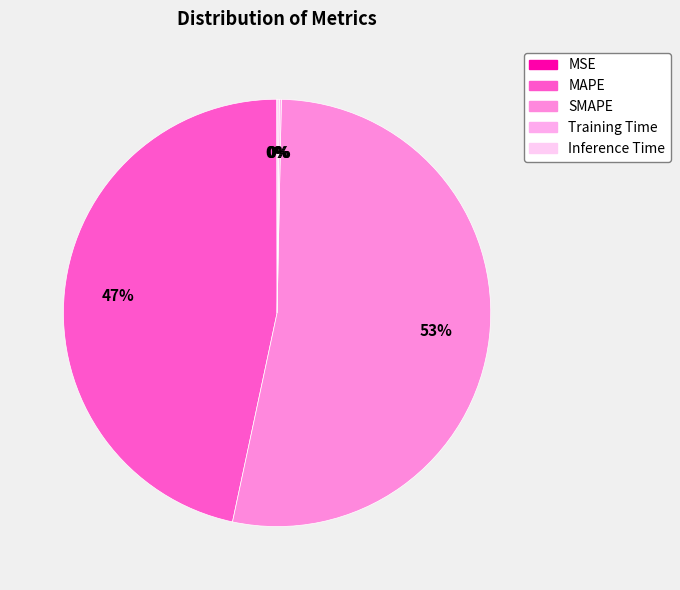

What is the largest slice in the pie chart?

SMAPE